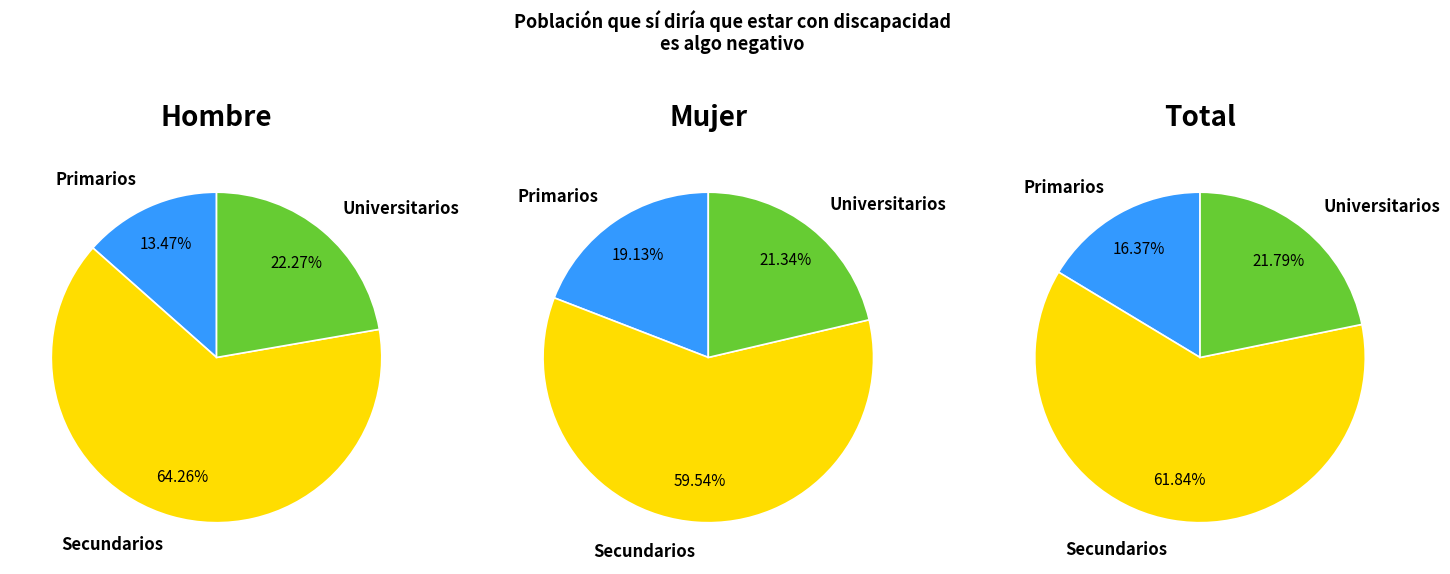

What percentage is the Primarios slice, to the nearest percent?

13%